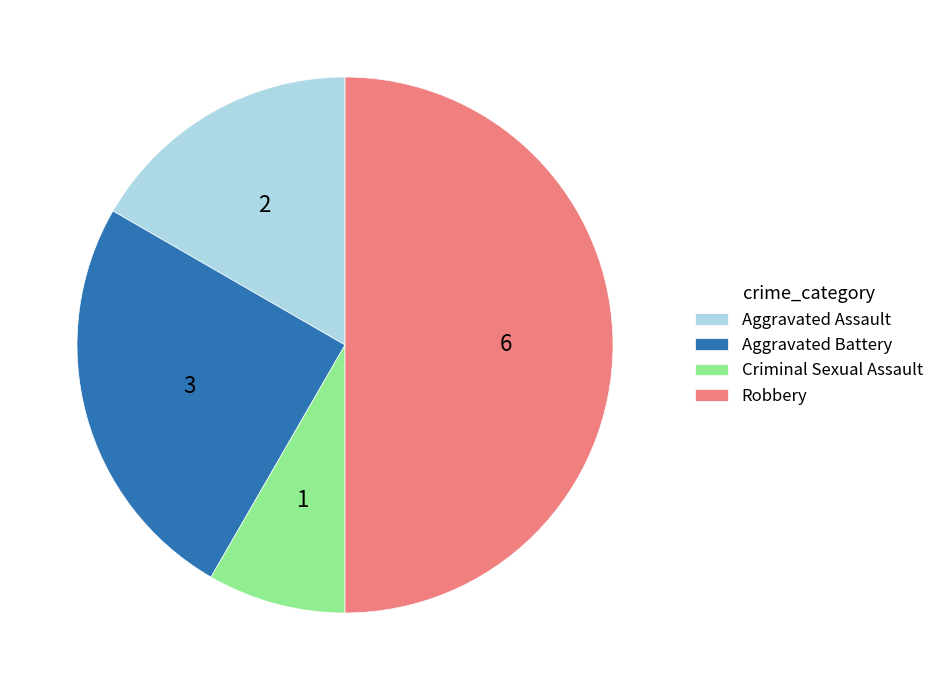

Is the sum of Criminal Sexual Assault and Aggravated Battery greater than half?

No